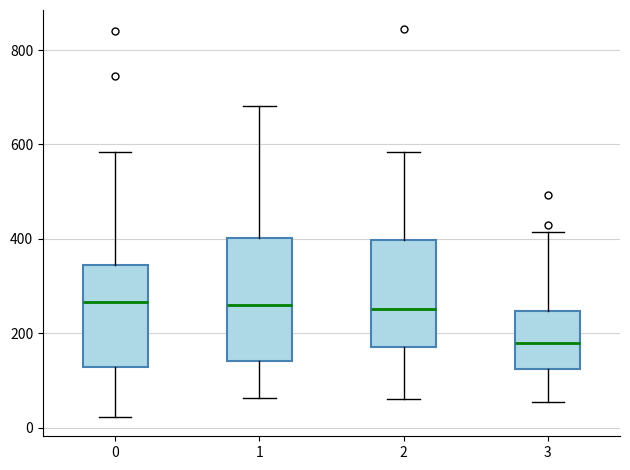

Which box is the tallest, from its lower edge to its upper edge?

1